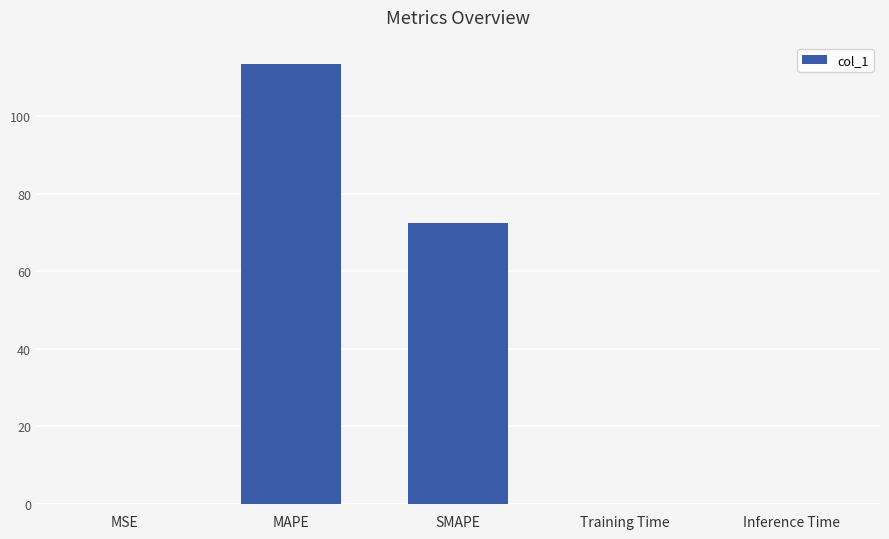

What is the sum of all values?

185.8